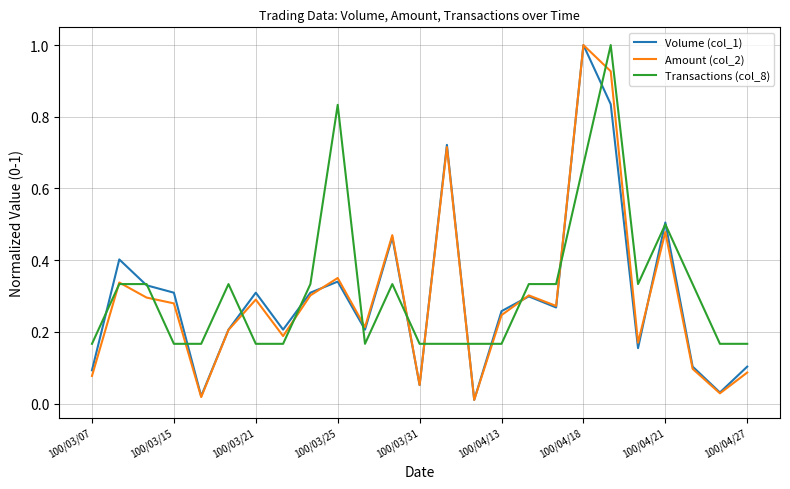

Which series has the widest spread of values?

Amount (col_2)